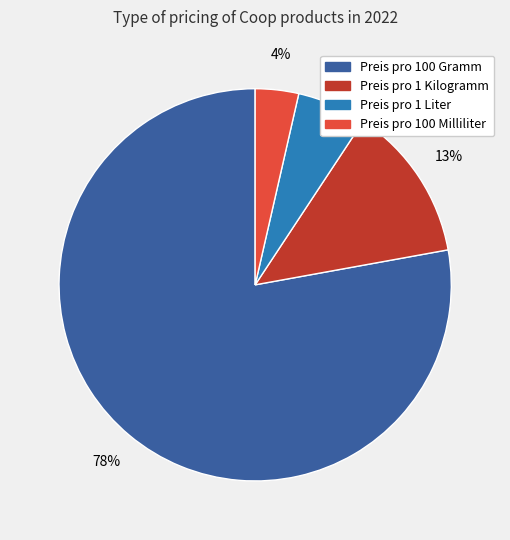

True or false: Preis pro 1 Liter accounts for 19% of the total.

False